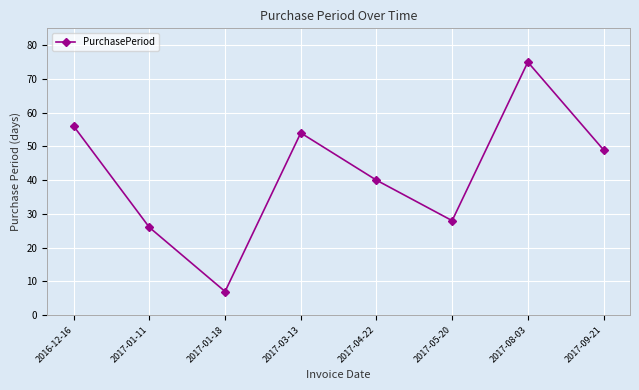

Which label corresponds to the smallest value in the chart?

2017-01-18